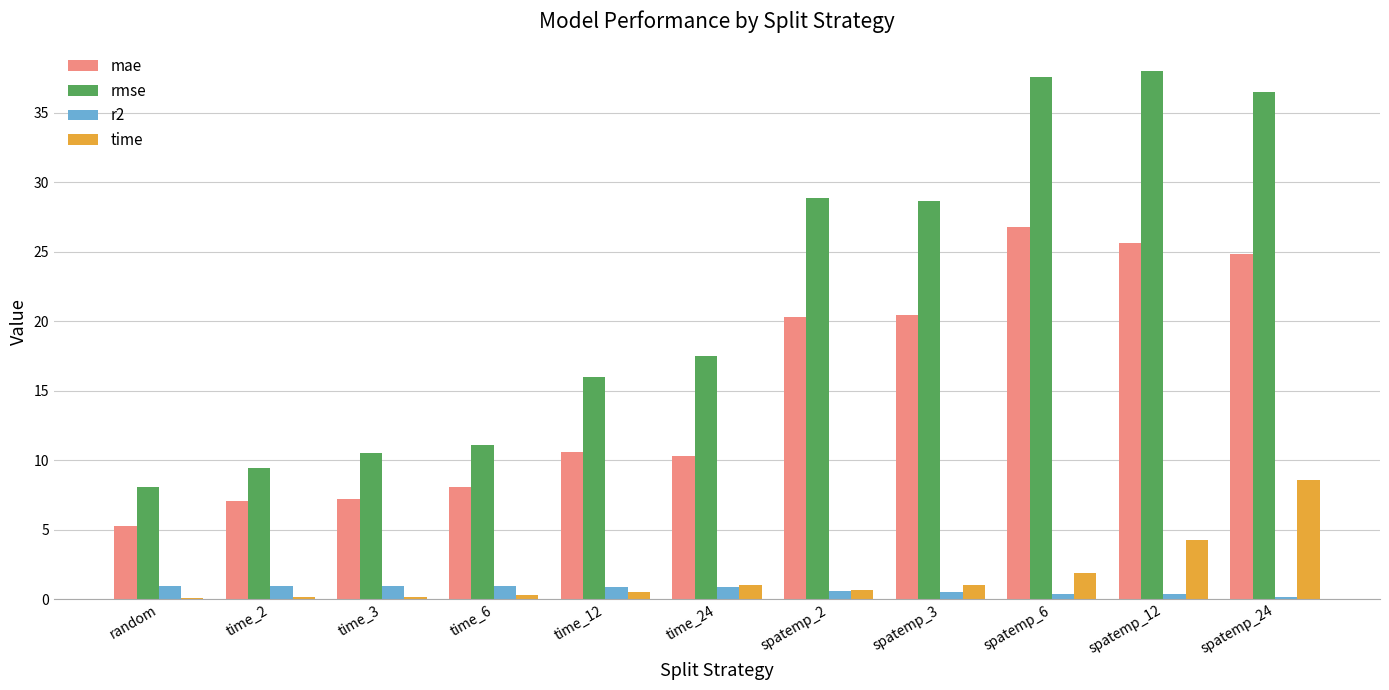

Where does the rmse series first go above 17?

time_24